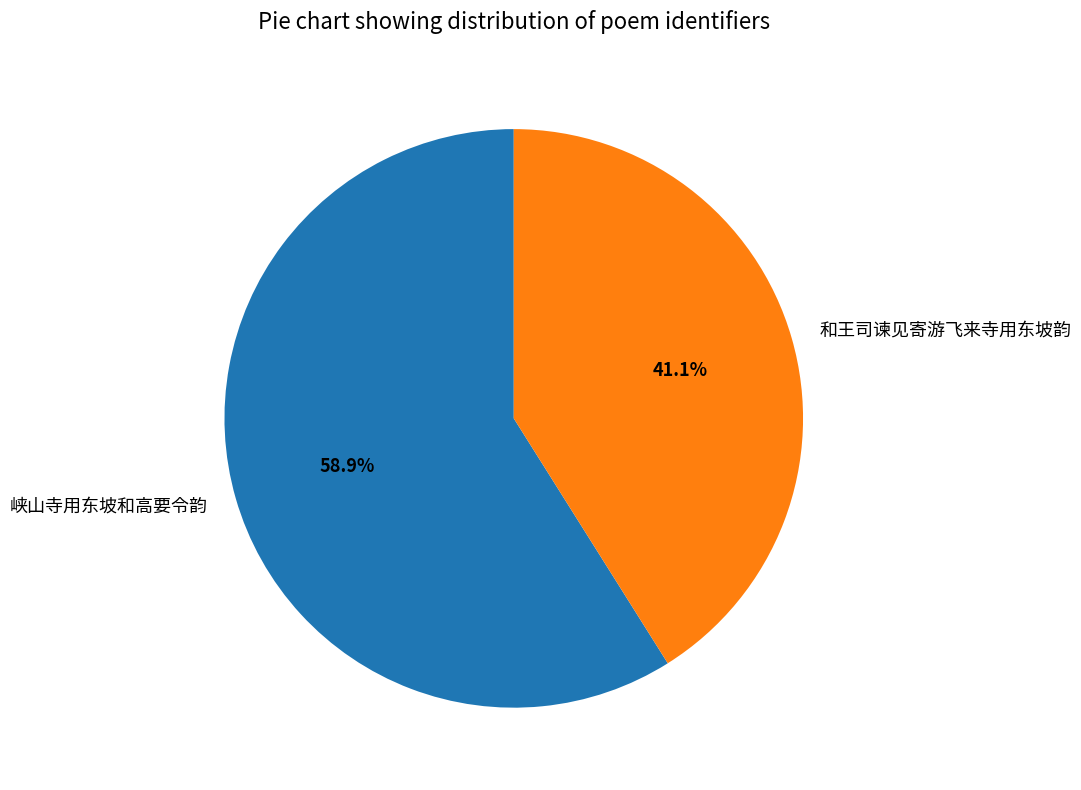

What is the smallest slice in the pie chart?

和王司谏见寄游飞来寺用东坡韵